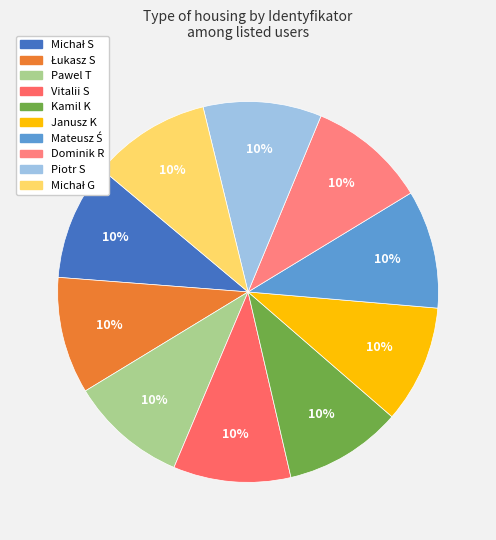

What percentage is NOT represented by Michał S?

90.1%